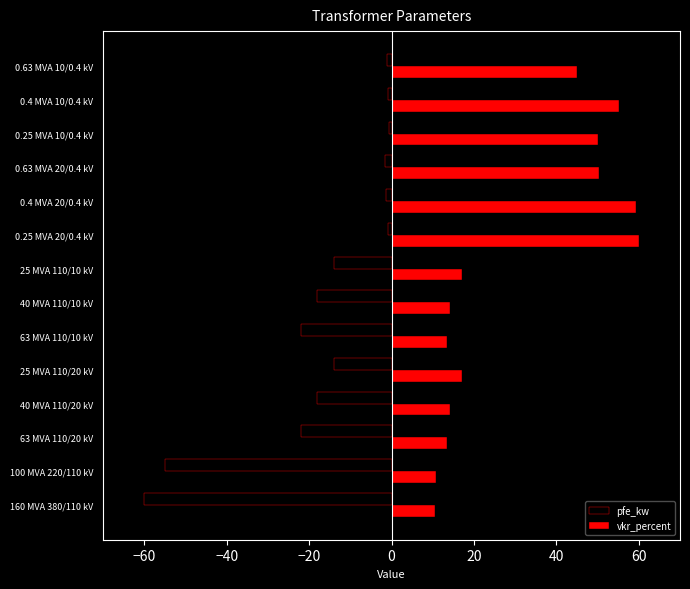

Is the value of vkr_percent at 40 MVA 110/20 kV greater than the value of pfe_kw at 0.63 MVA 20/0.4 kV?

Yes